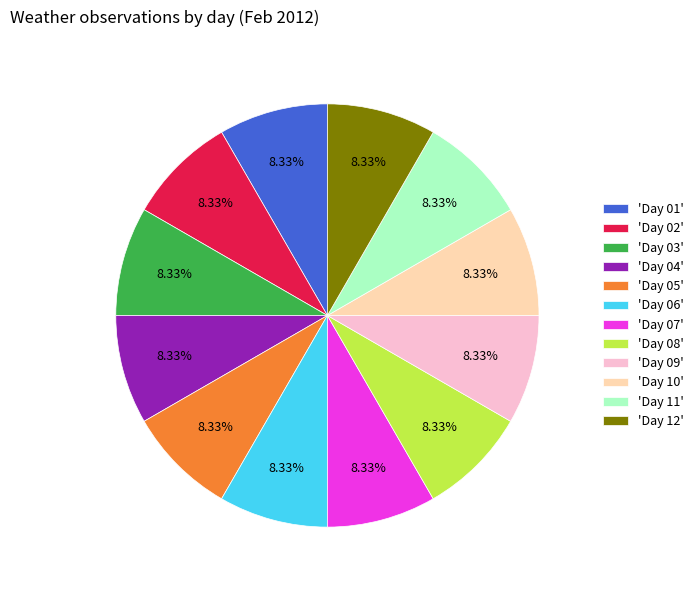

Is the sum of 'Day 12' and 'Day 06' greater than half?

No